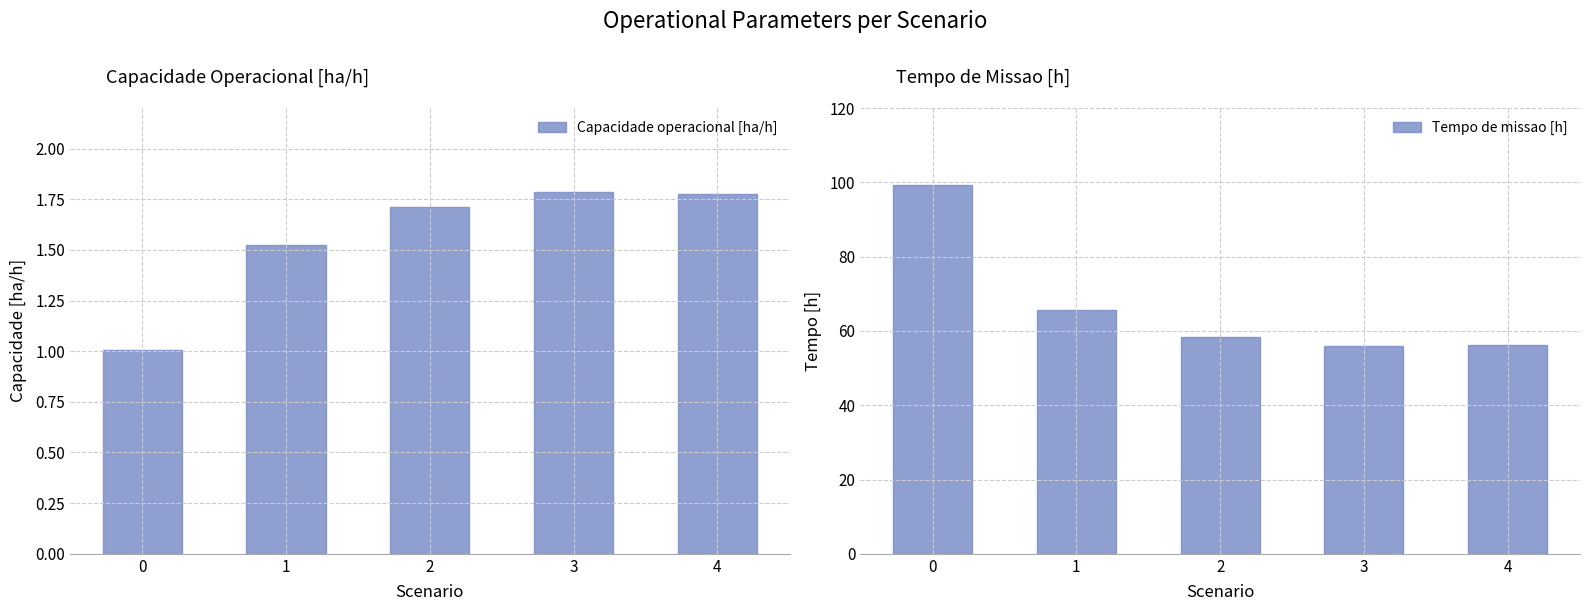

How many groups of bars are there?

5